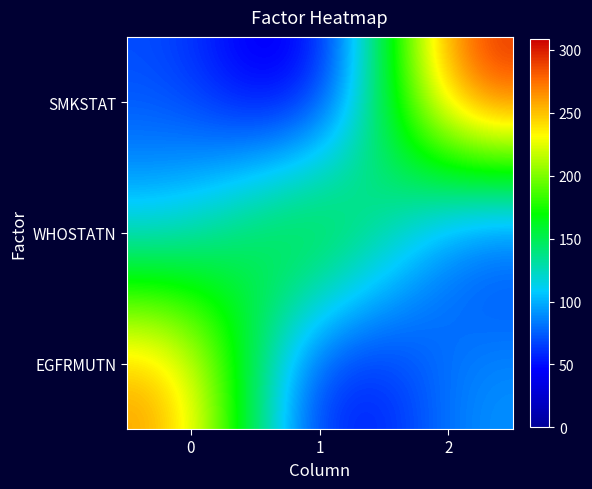

Which label corresponds to the largest value in the chart?

2